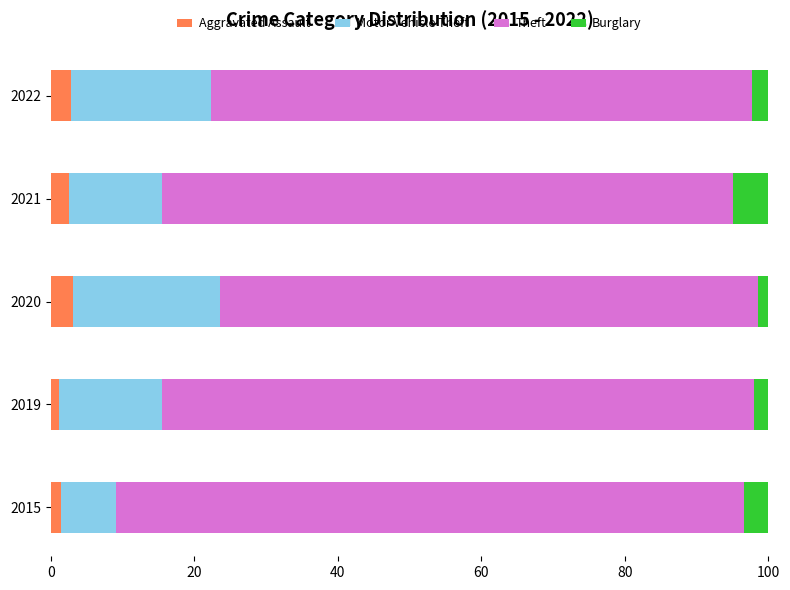

What is the total value across all series at 2021?

100.0